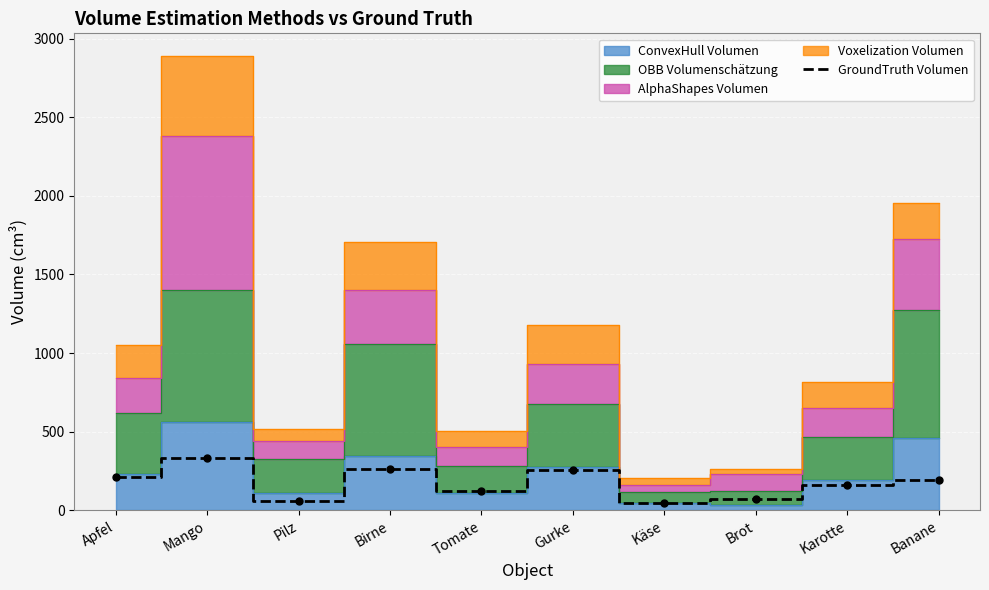

Reading left to right, list all the values displayed in this chart.

Apfel=210	Mango=330	Pilz=60	Birne=260	Tomate=125	Gurke=255	Käse=45	Brot=70	Karotte=159	Banane=195